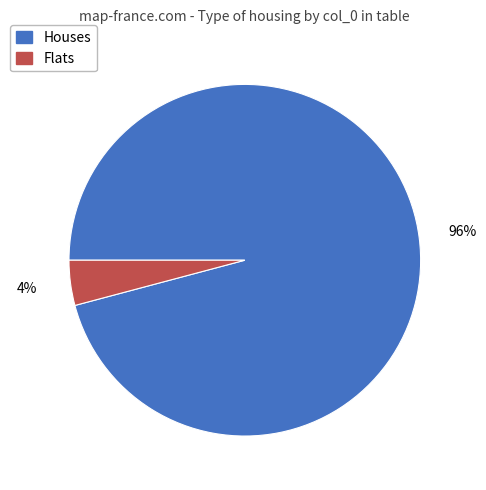

To the nearest percent, what percentage of the pie is Flats?

4%